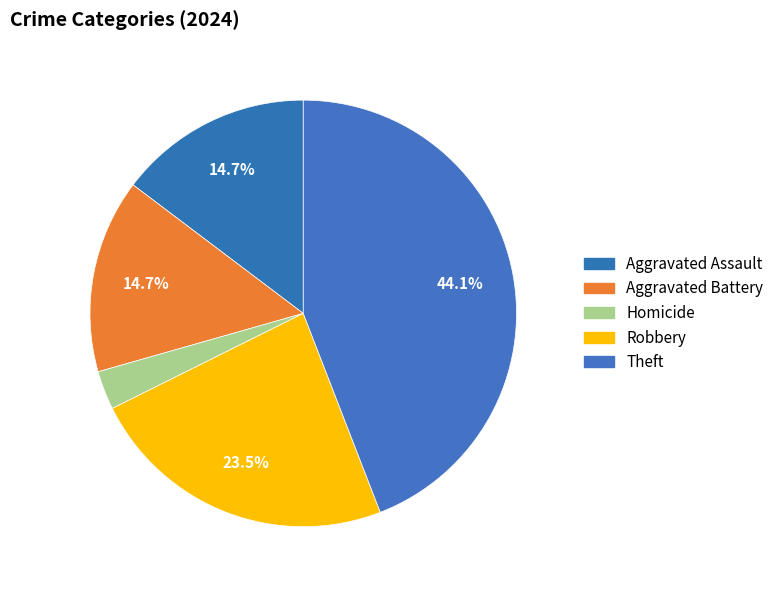

To the nearest percent, what is the average slice percentage?

20%